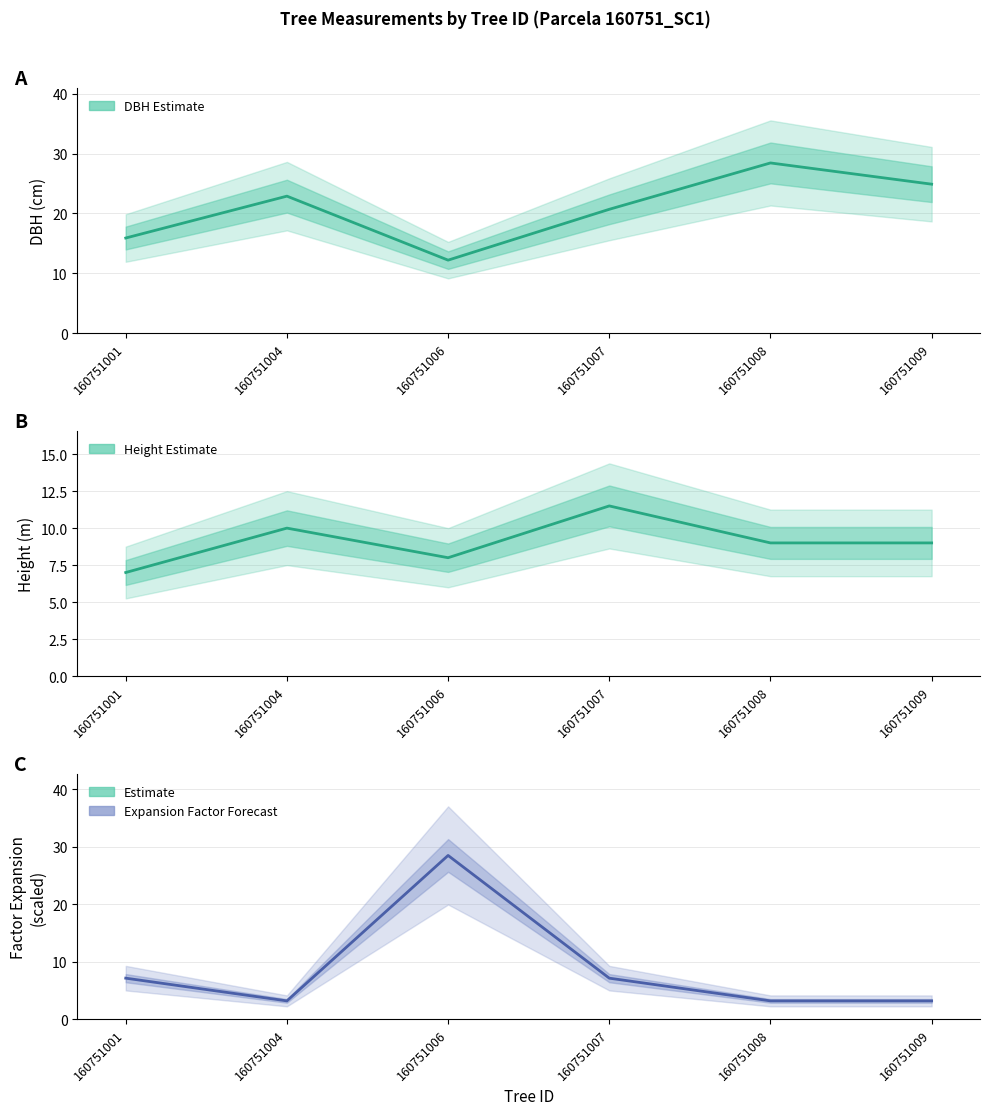

What is the sum of all factor_expansion values?

52.2